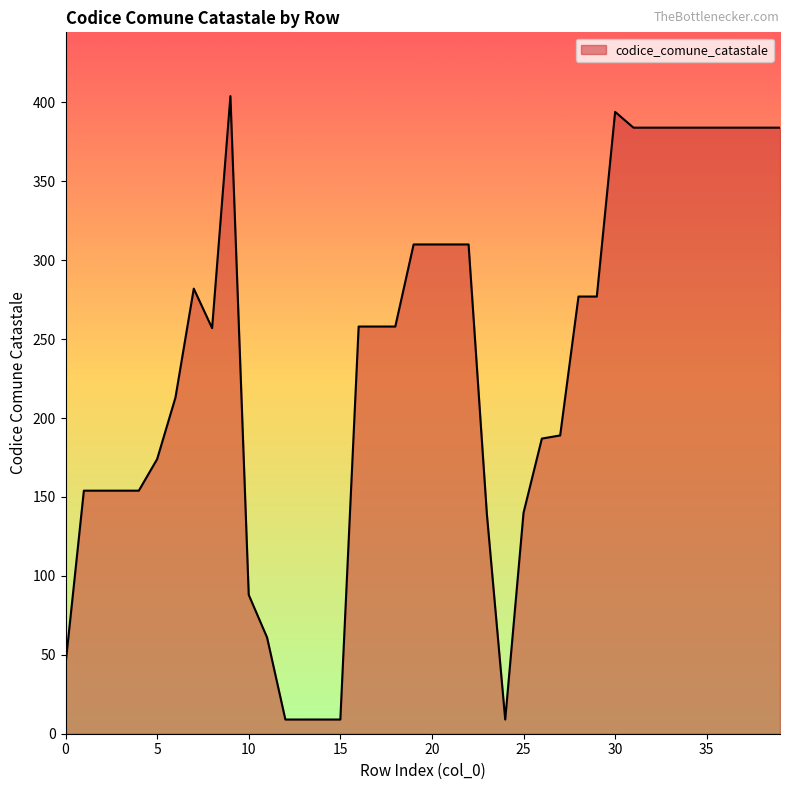

What is the maximum value shown in the chart?

404